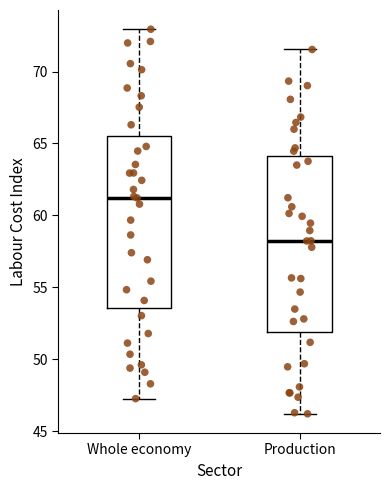

Which box has the highest median line?

Whole economy